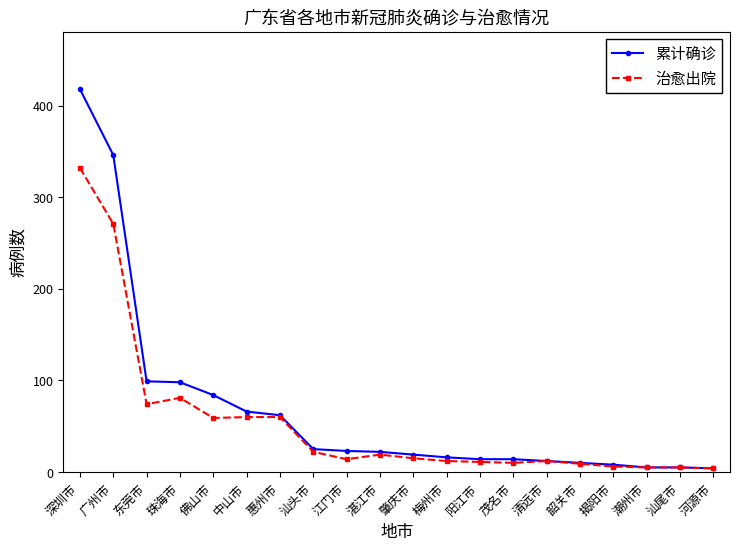

Where is 累计确诊 nearest to the value 211?

东莞市